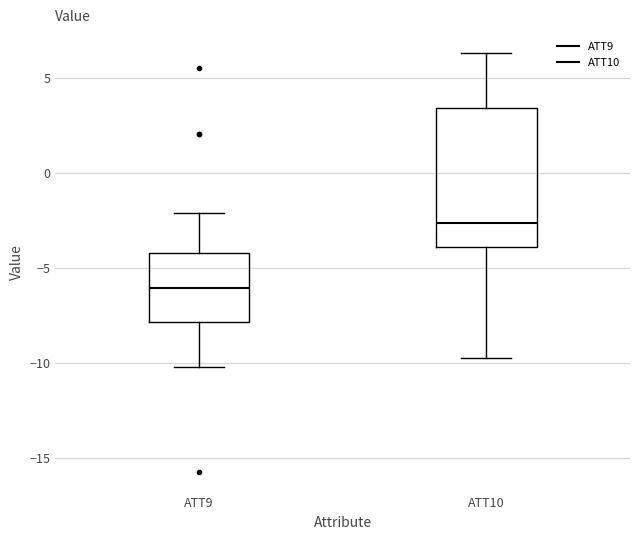

Which box's median line is the lowest?

ATT9